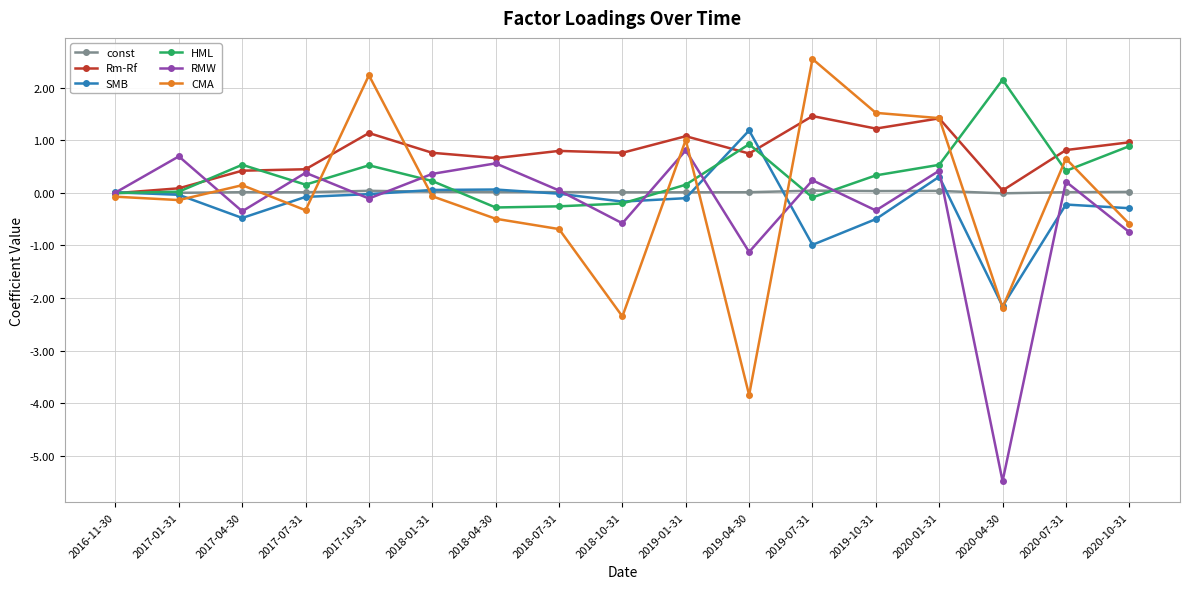

How many distinct data groups are displayed?

6